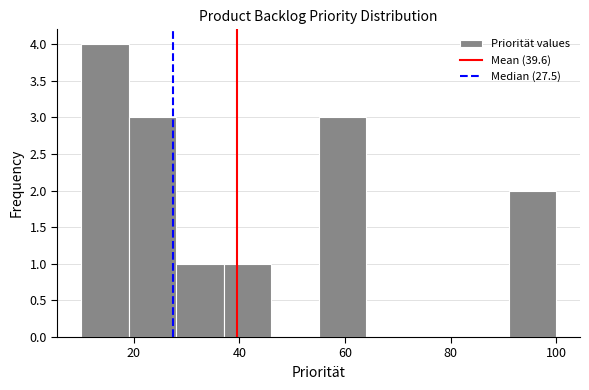

Reading left to right, transcribe this chart: for each bar, give the range it covers on the x-axis and its height. Neither the bar edges nor the heights are printed on the chart, so give them approximately, as read against the axes.

10 to 19: 4
19 to 28: 3
28 to 37: 1
37 to 46: 1
46 to 55: 0
55 to 64: 3
64 to 73: 0
73 to 82: 0
82 to 91: 0
91 to 100: 2